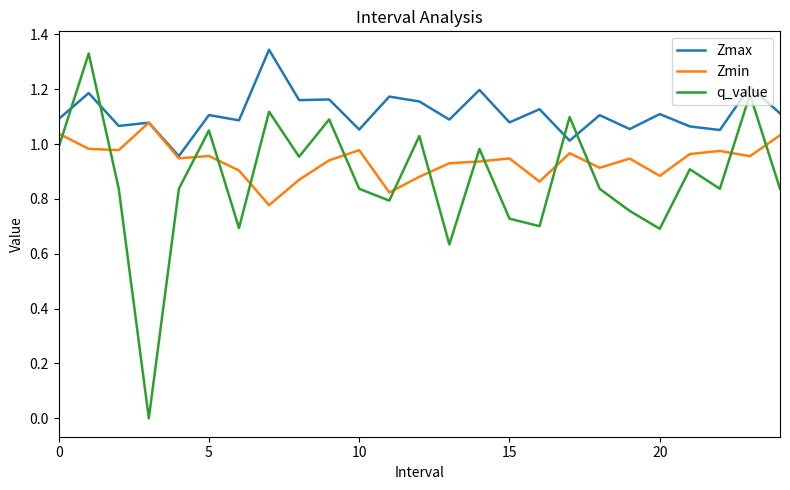

How many times do Zmin and q_value cross each other?

14